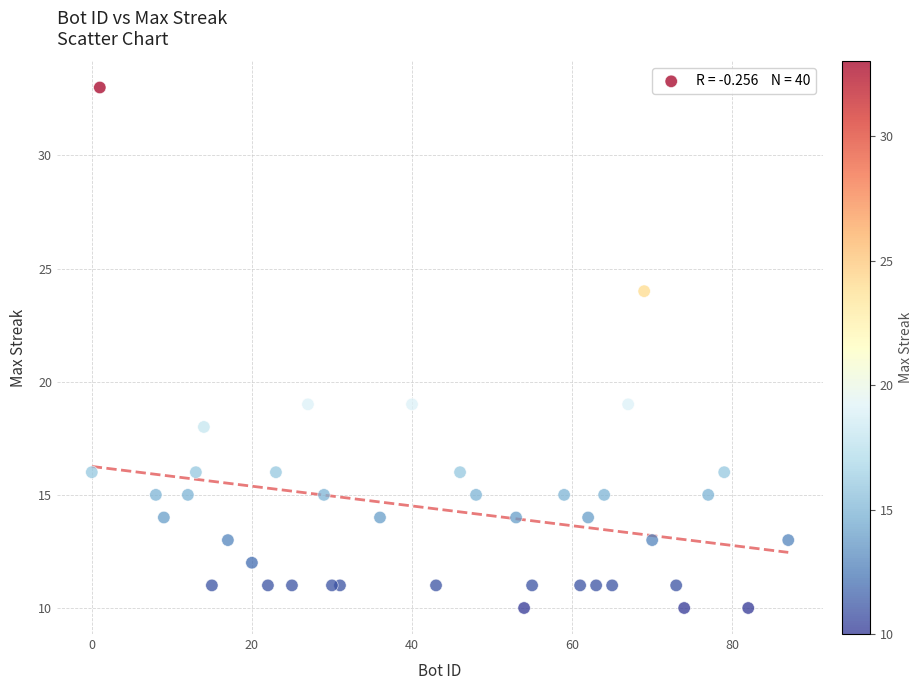

What is the range of Y values (max minus min)?

23